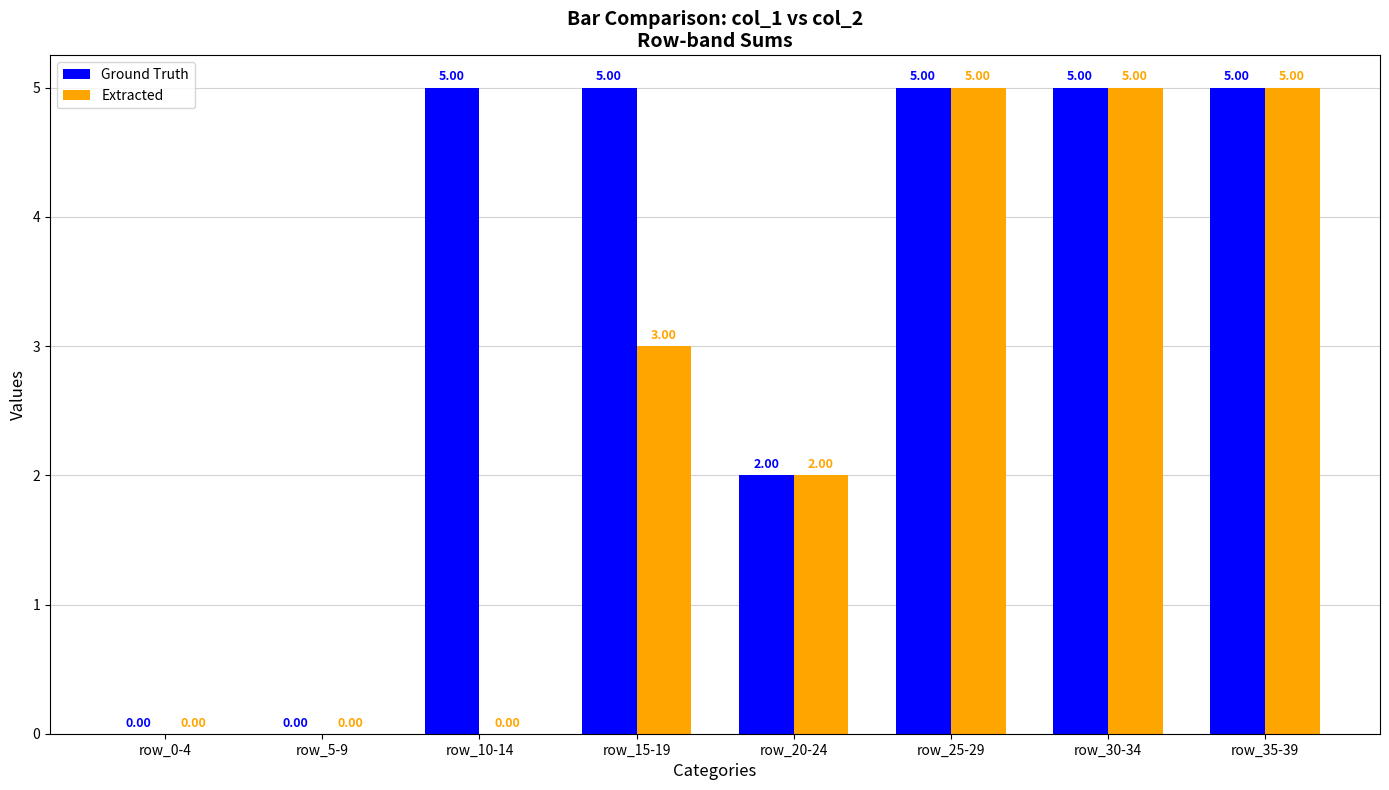

Reading left to right, list all the values displayed in this chart.

Ground Truth: 0	0	5	5	2	5	5	5
Extracted: 0	0	0	3	2	5	5	5